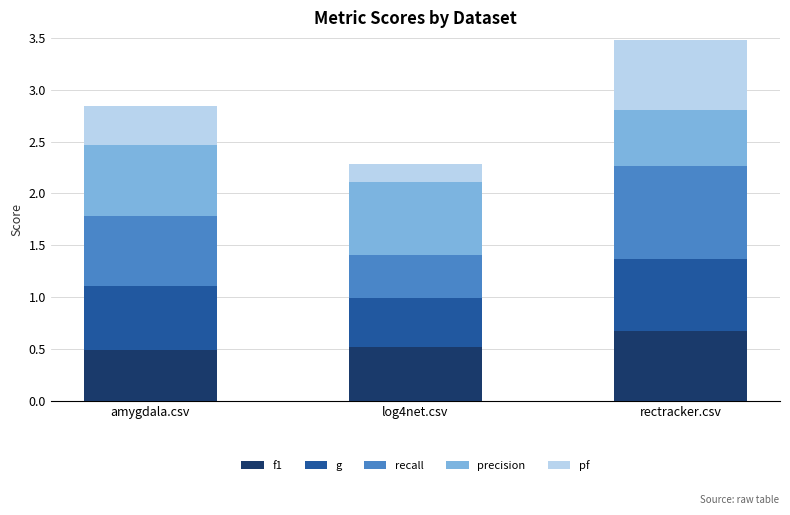

At which category is the sum across all series the highest?

rectracker.csv